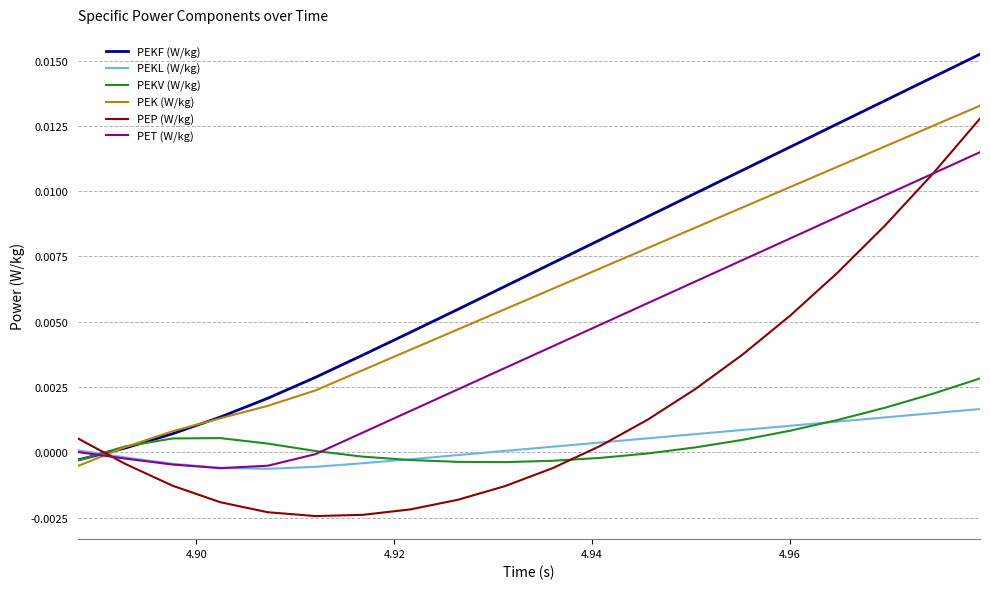

Which series has the largest total across all categories?

PEKF (W/kg)